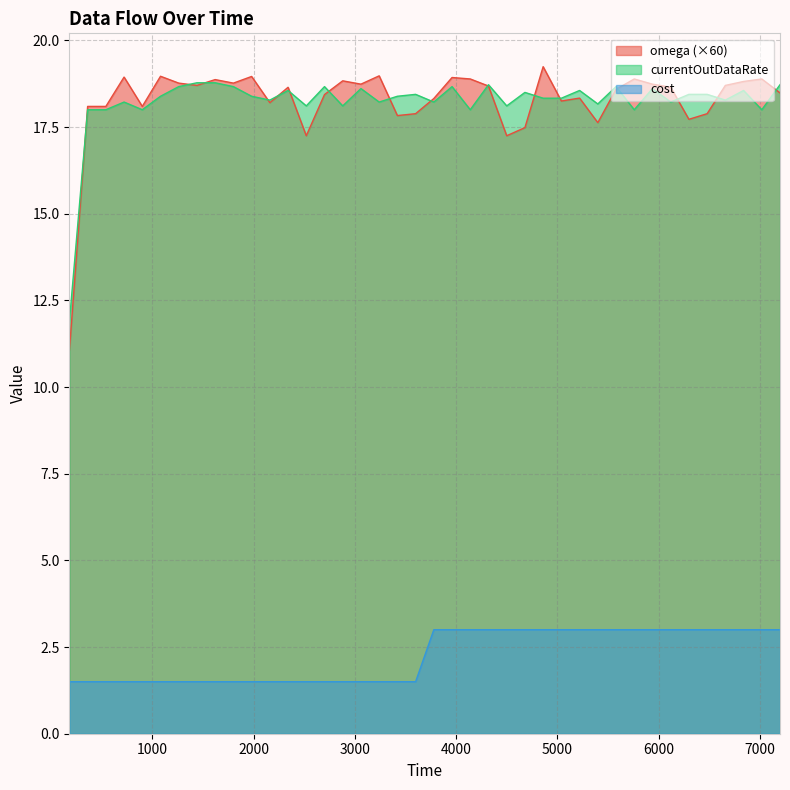

At which label does cost reach its peak?

3780.0